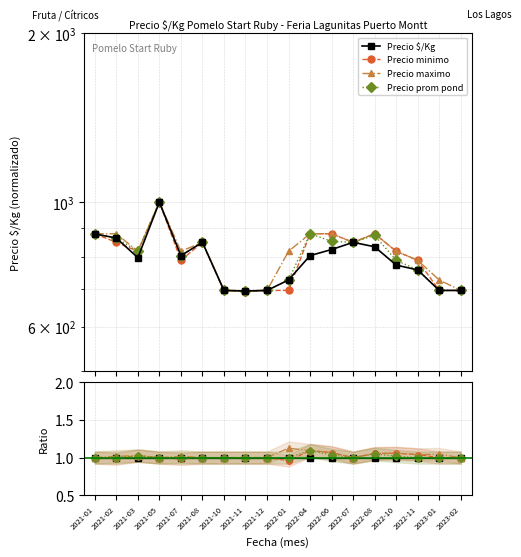

Which series has the widest spread of values?

Precio minimo